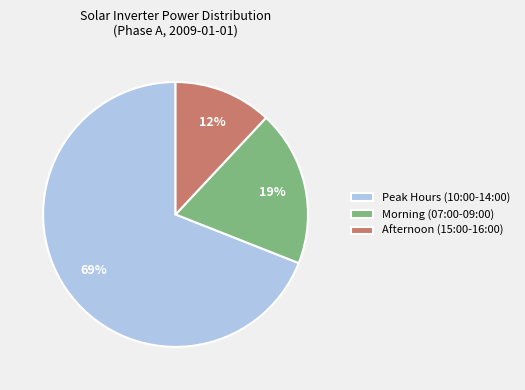

Rank the categories by value from highest to lowest.

Peak Hours (10:00-14:00), Morning (07:00-09:00), Afternoon (15:00-16:00)